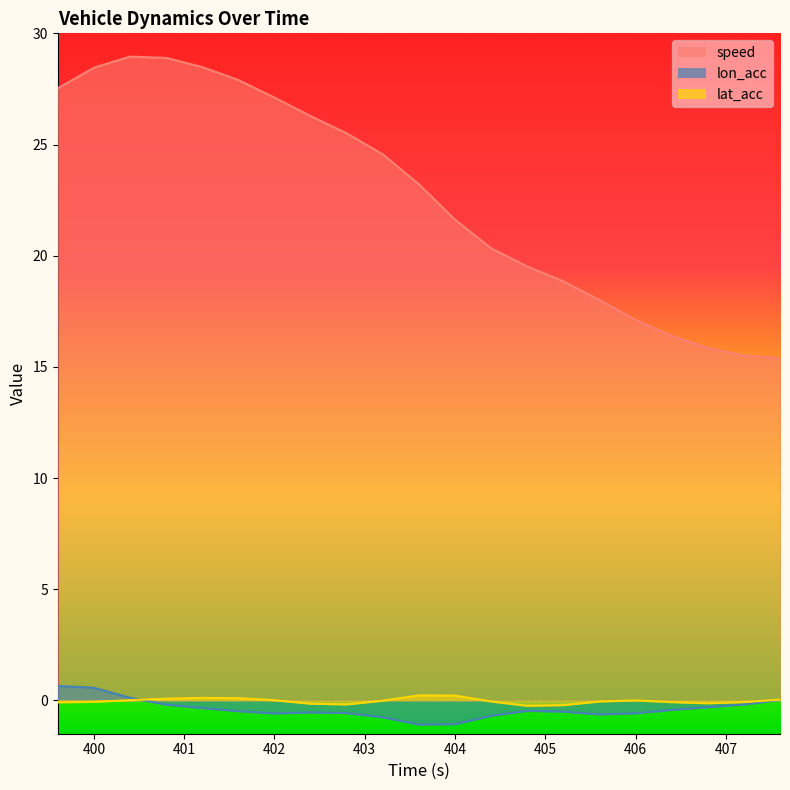

What is the value of the speed point at the 1st from the left?

27.5